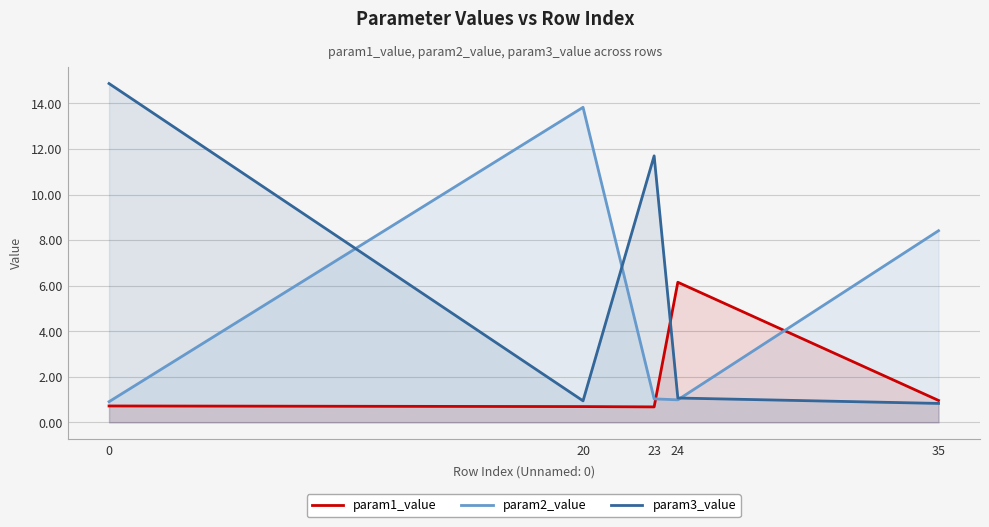

How many intersections are there between param3_value and param2_value?

3